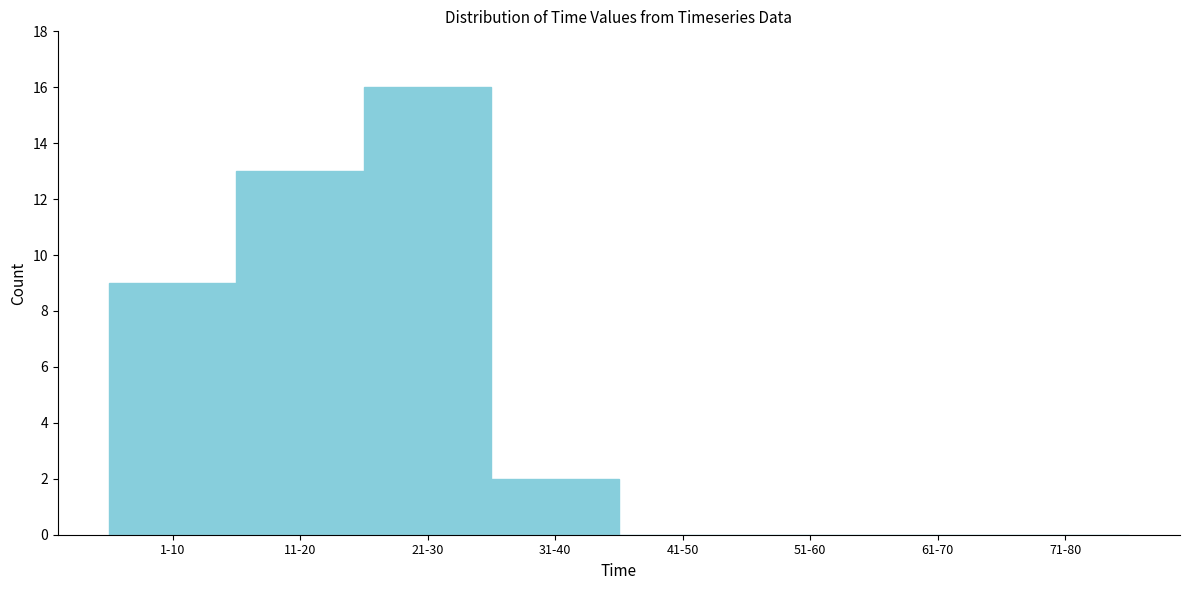

Reading right to left, extract all data points from this chart.

71-80=0	61-70=0	51-60=0	41-50=0	31-40=2	21-30=16	11-20=13	1-10=9